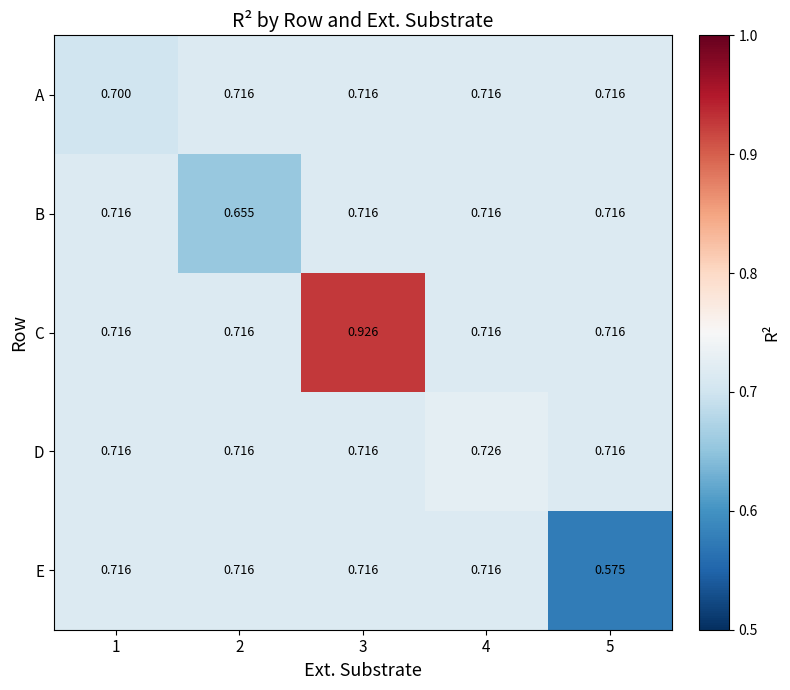

Between 1 and 5, which series saw the biggest shift?

E